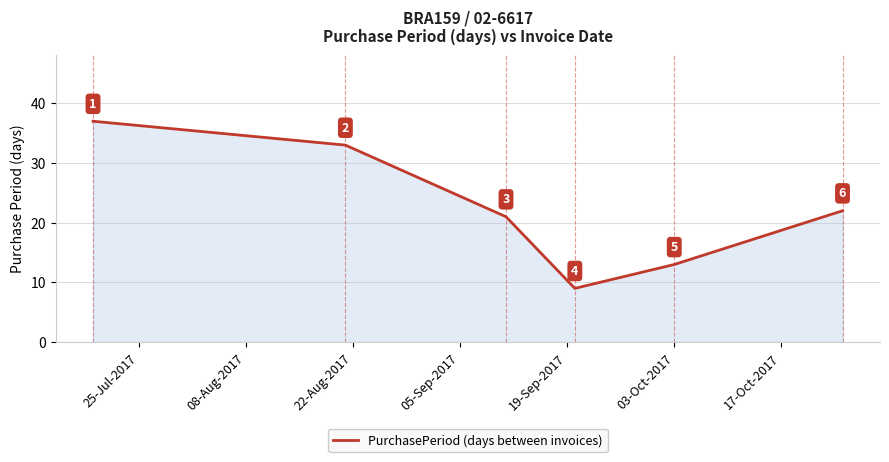

What is the maximum value shown in the chart?

37